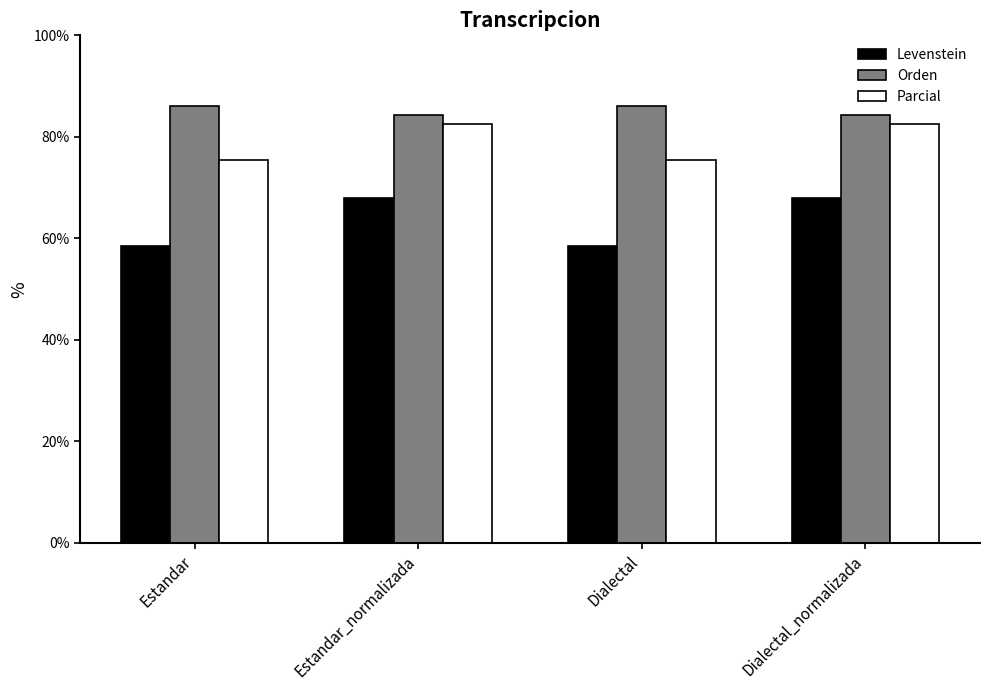

What is the label of the 3rd bar from the right?

Estandar_normalizada